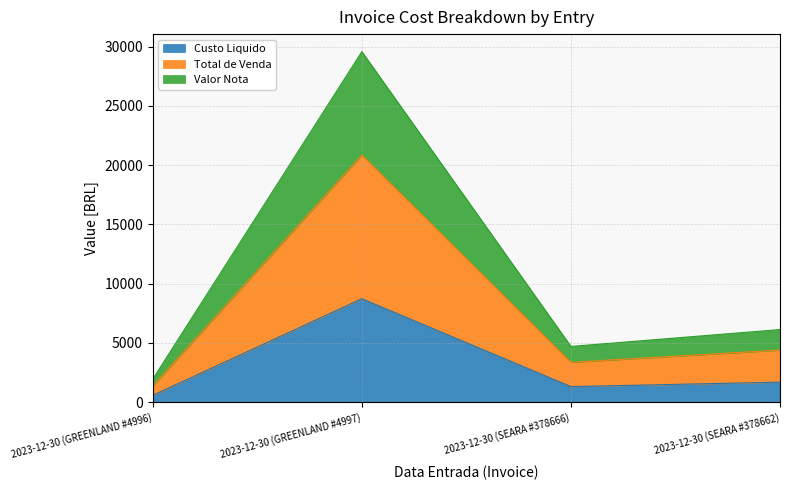

At which label does Total de Venda reach its minimum?

2023-12-30 (GREENLAND #4996)